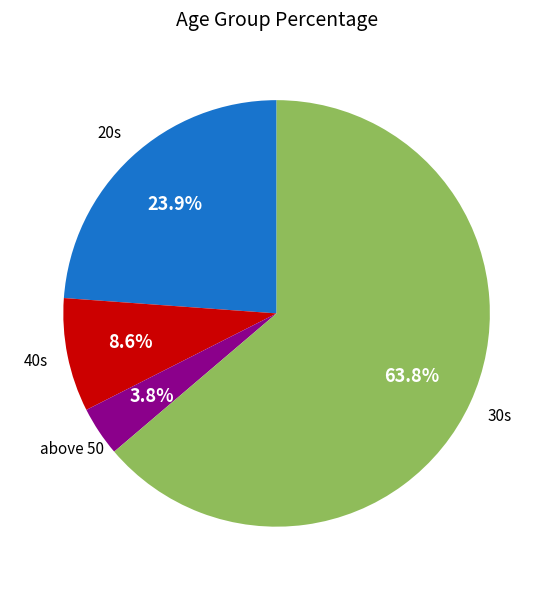

Is there any slice that represents more than half of the pie?

Yes